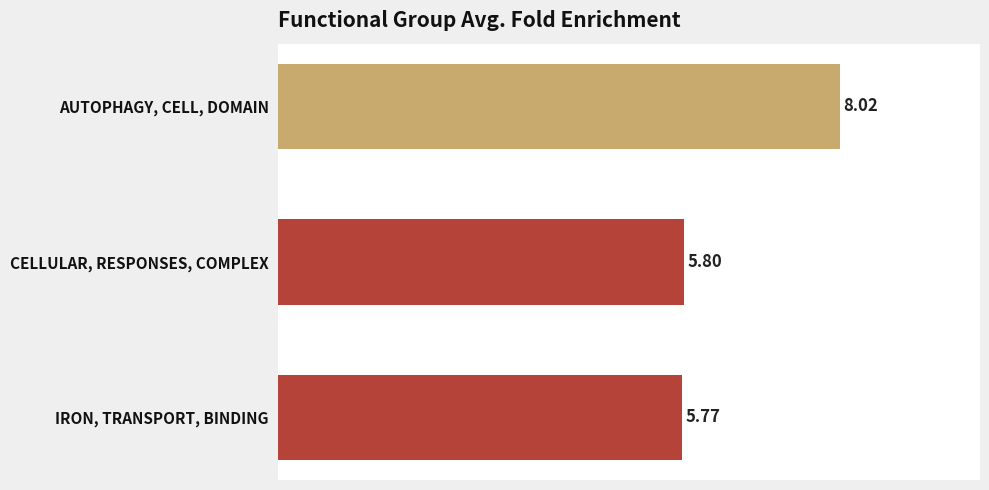

What is the maximum value shown in the chart?

8.0